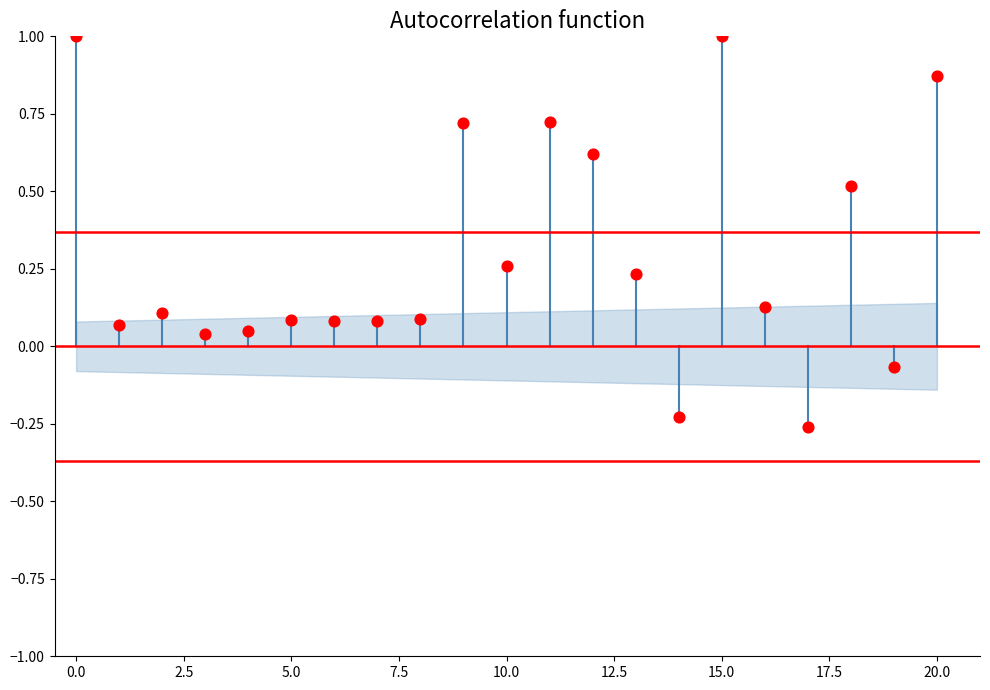

What is the range of Y values (max minus min)?

1.3